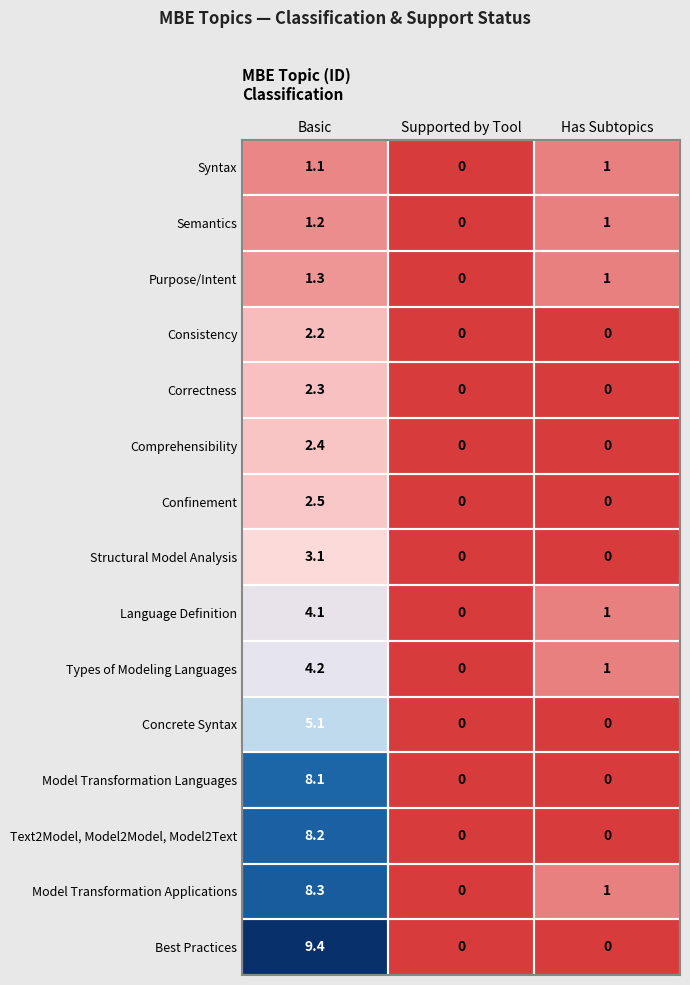

The value of Model Transformation Applications at Basic is 8.3. True or false?

True